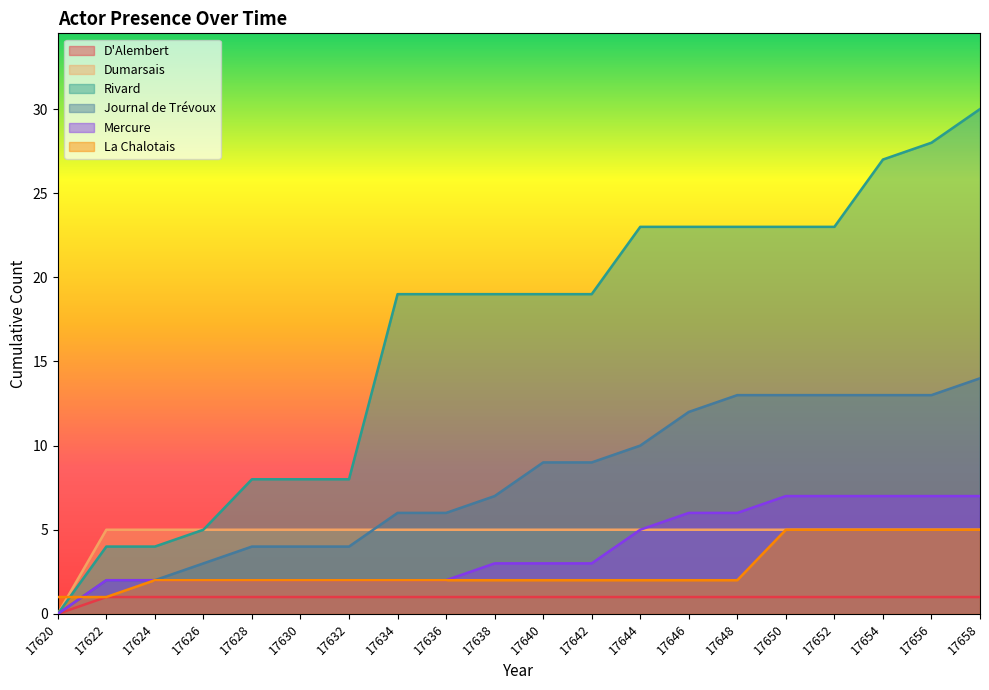

Rank the series by their maximum value, from lowest to highest.

D'Alembert, Dumarsais, La Chalotais, Mercure, Journal de Trévoux, Rivard